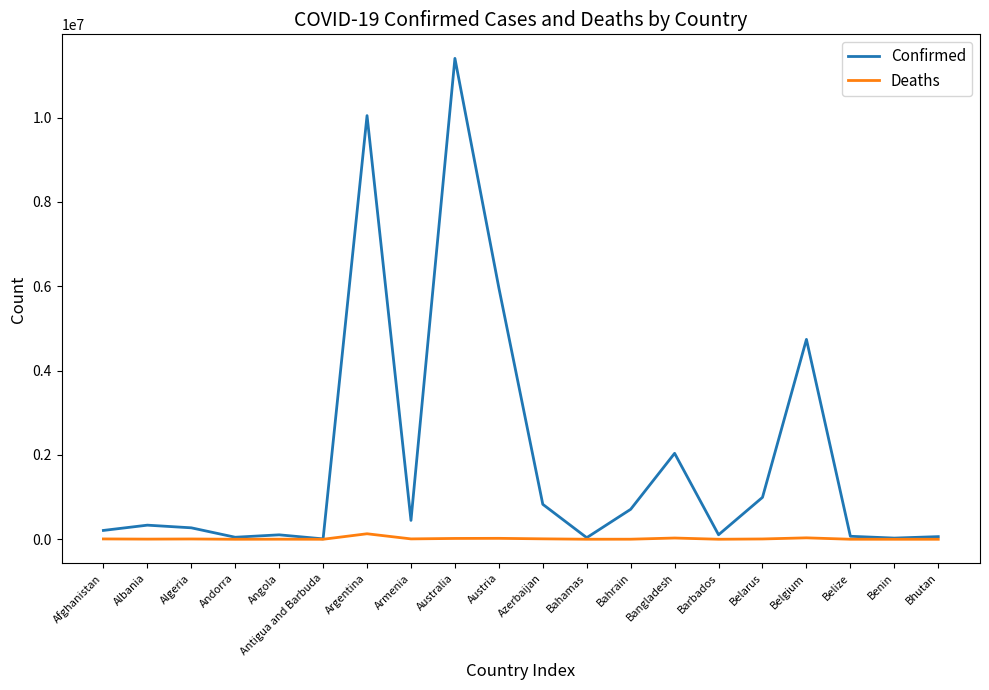

What is the total value across all series at Belarus?

1001155